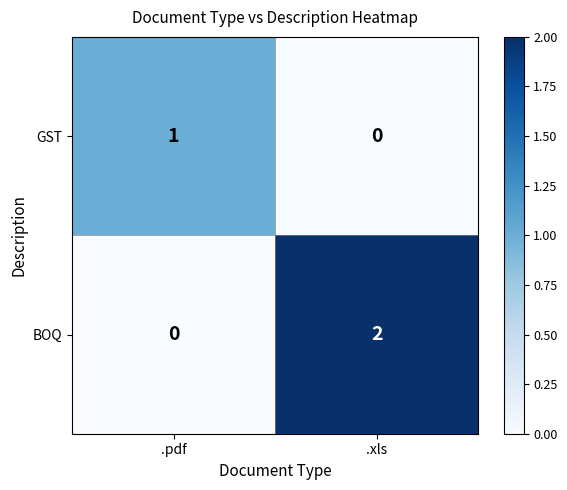

Reading left to right, extract all data points from this chart.

GST: .pdf=1	.xls=0
BOQ: .pdf=0	.xls=2